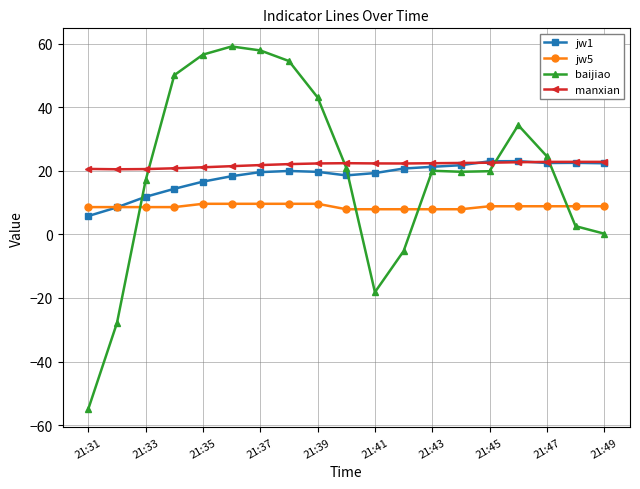

True or false: jw5 and baijiao cross at least once.

True